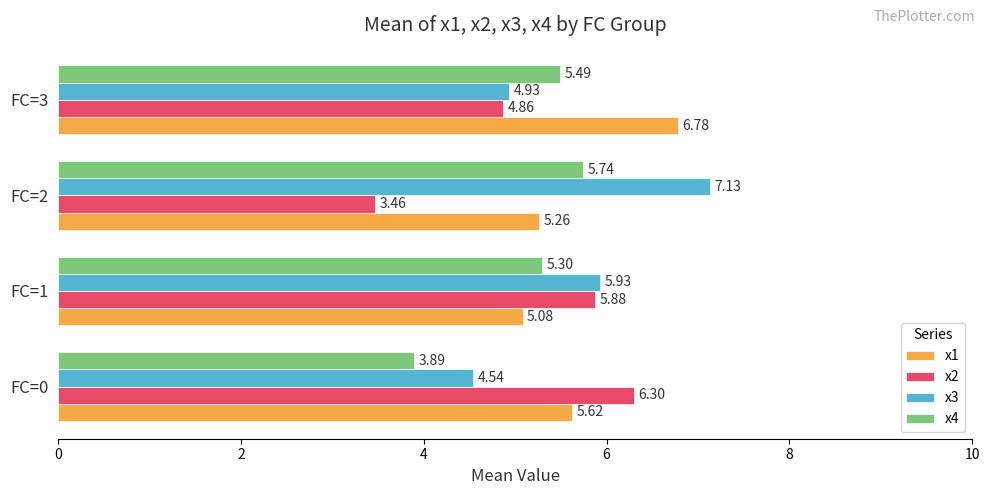

What is the difference between the x2 values at FC=3 and FC=0?

1.4